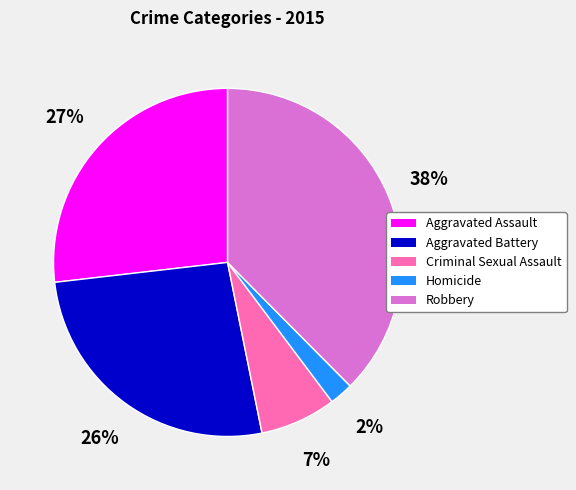

To the nearest percent, what is the average slice percentage?

20%